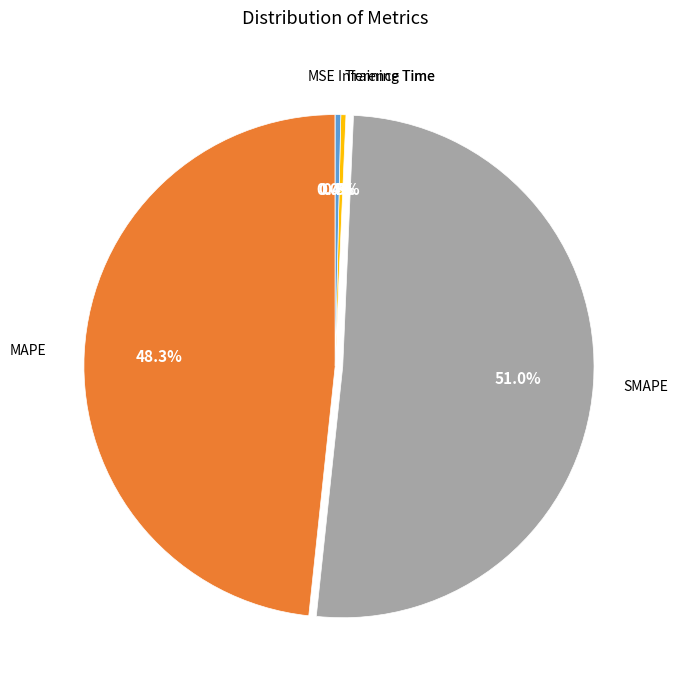

What portion of the pie excludes Inference Time?

99.6%